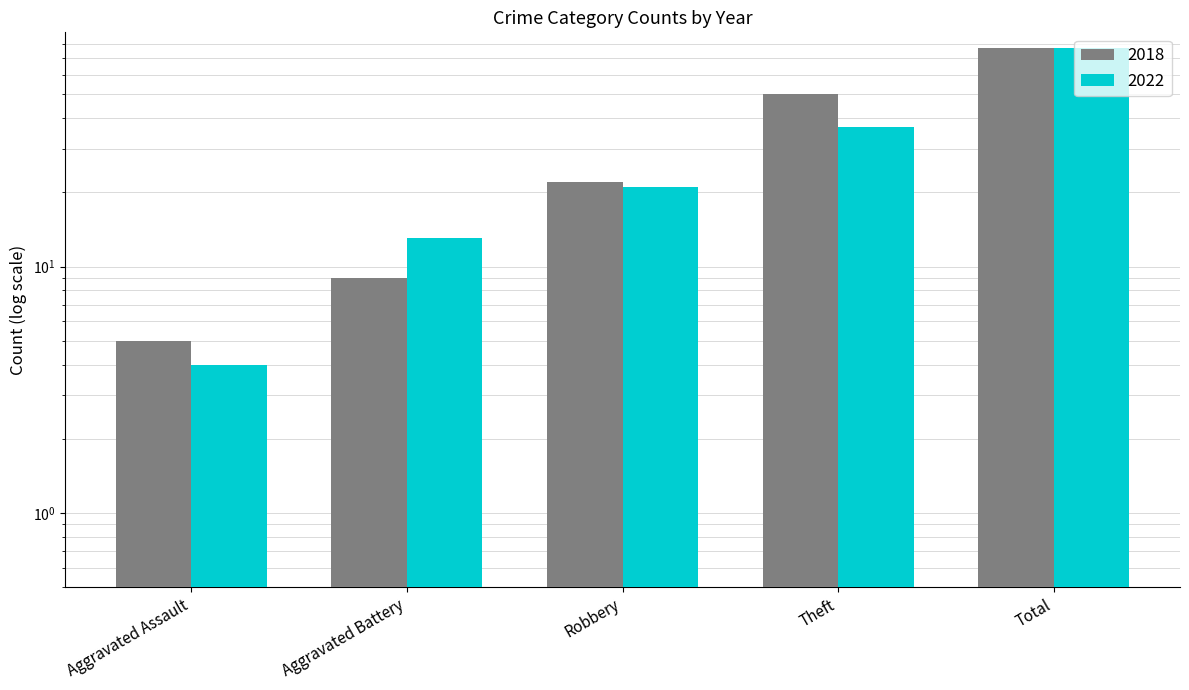

What is the sum of all 2018 values?

163